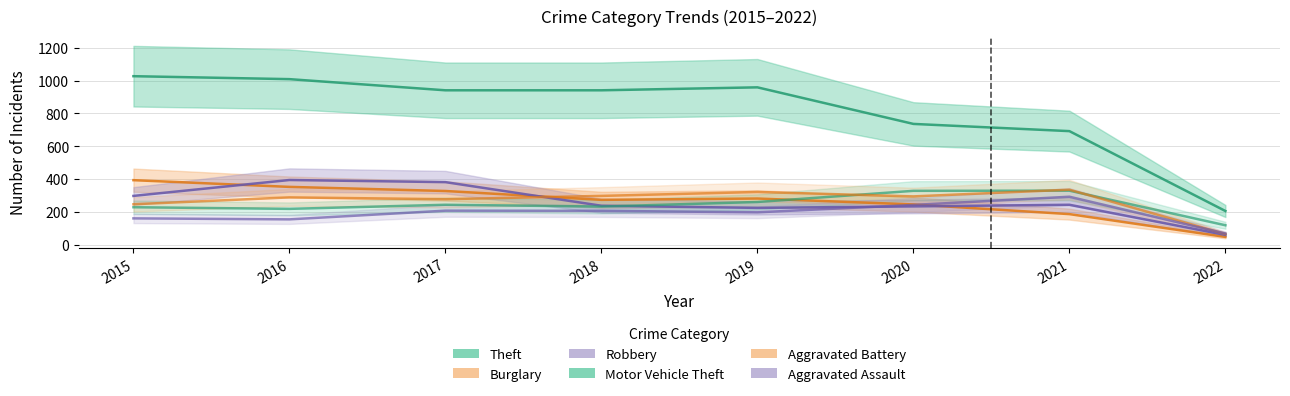

True or false: Burglary has a value of 281 at 2019.

True